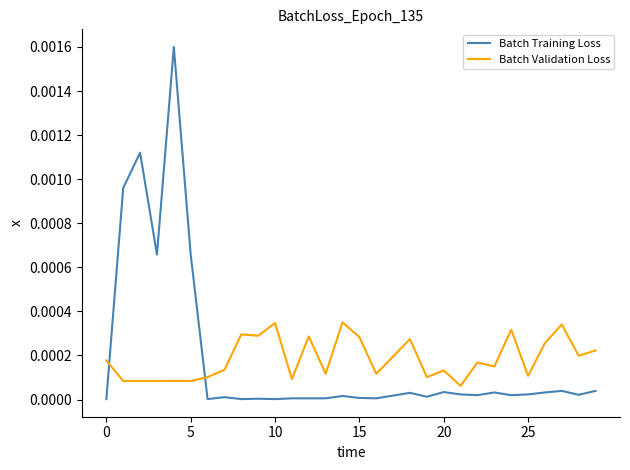

Which series ends up on top after the final intersection of Batch Training Loss and Batch Validation Loss?

Batch Validation Loss